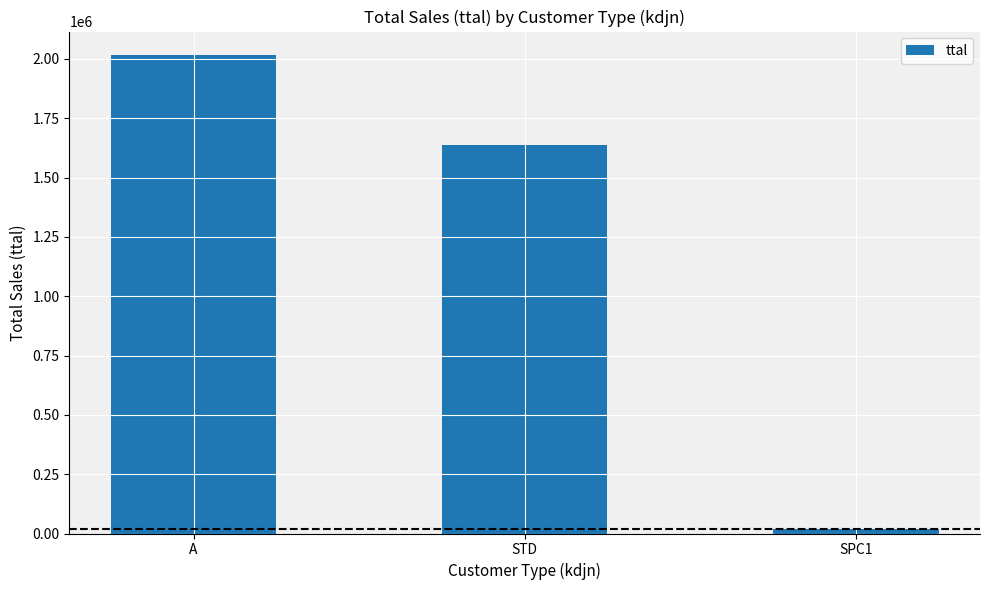

What is the label of the 1st bar from the left?

A